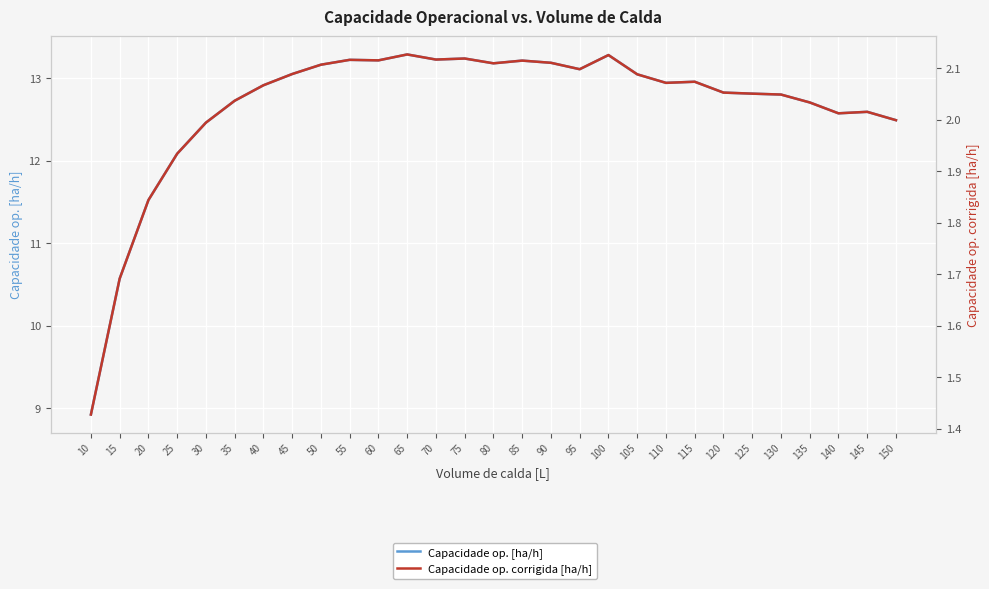

Is it true that Capacidade op. [ha/h] equals 6.7 at 140?

False